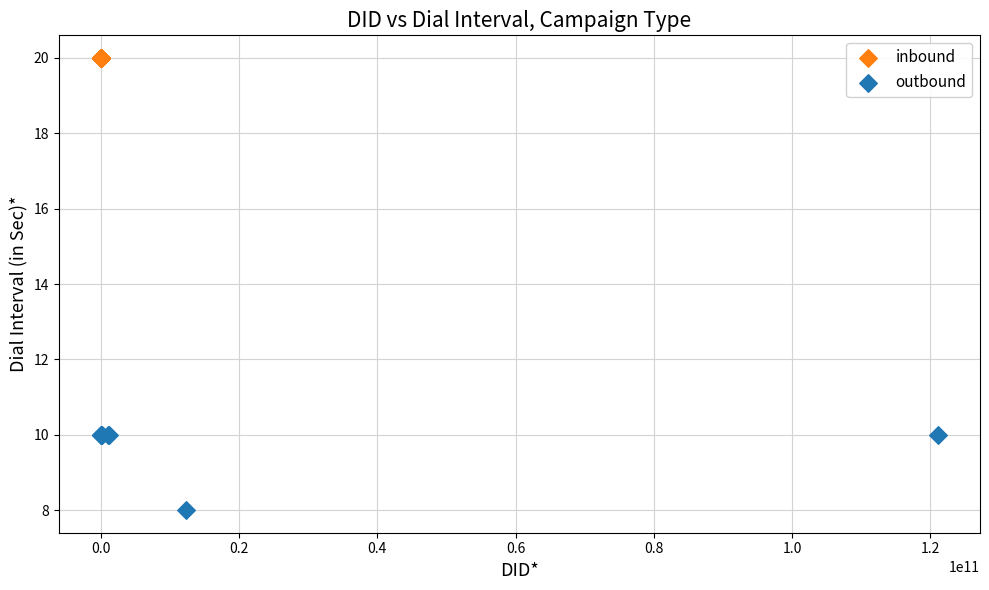

Which series contains the highest Y value?

inbound